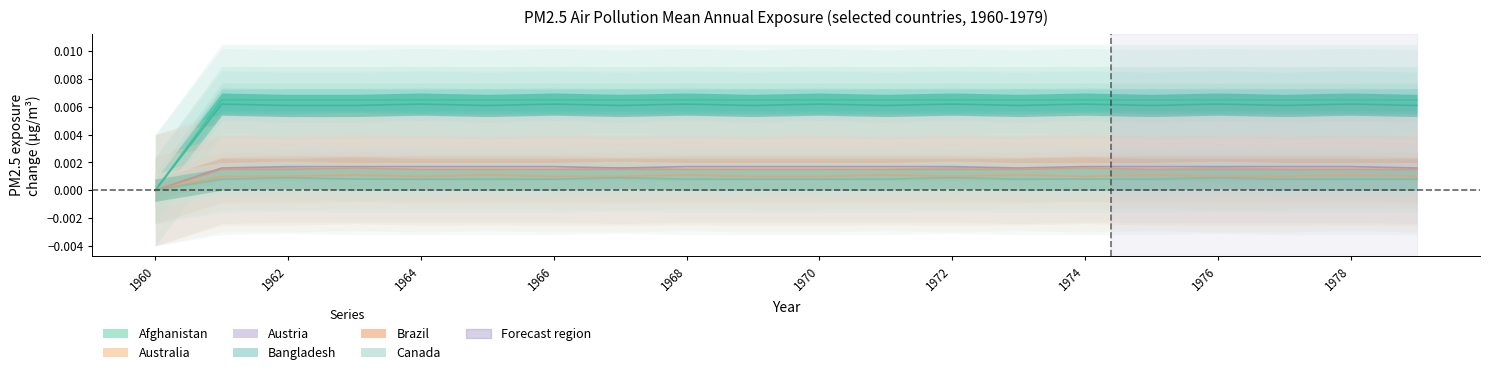

How many categories are shown in the chart?

20